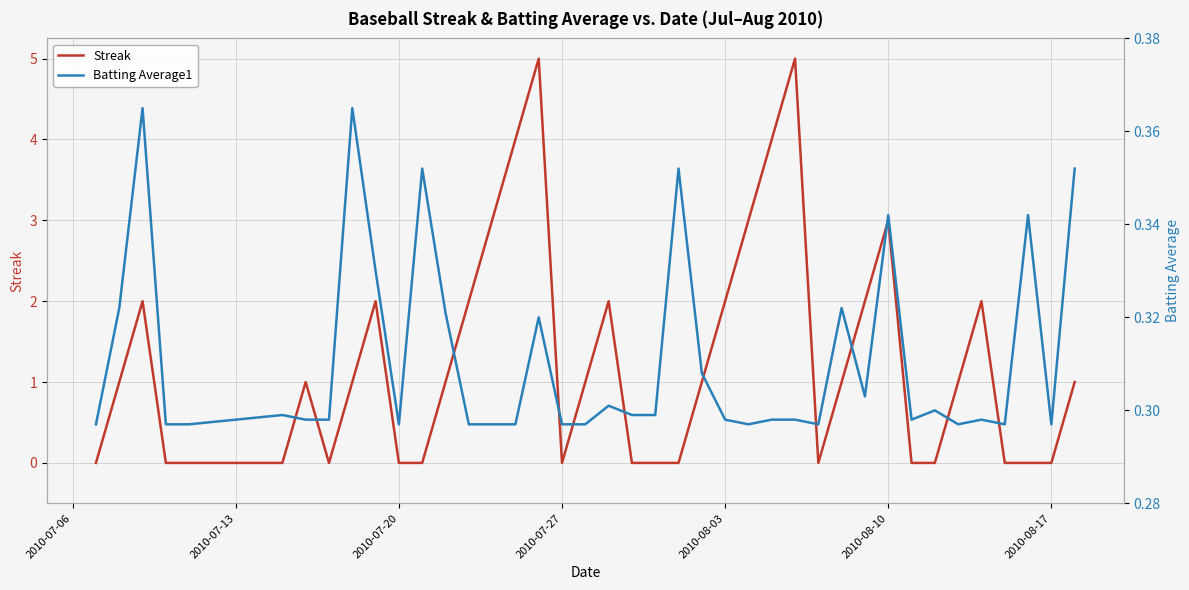

Is it true that Streak equals 3 at 2010-07-20?

False